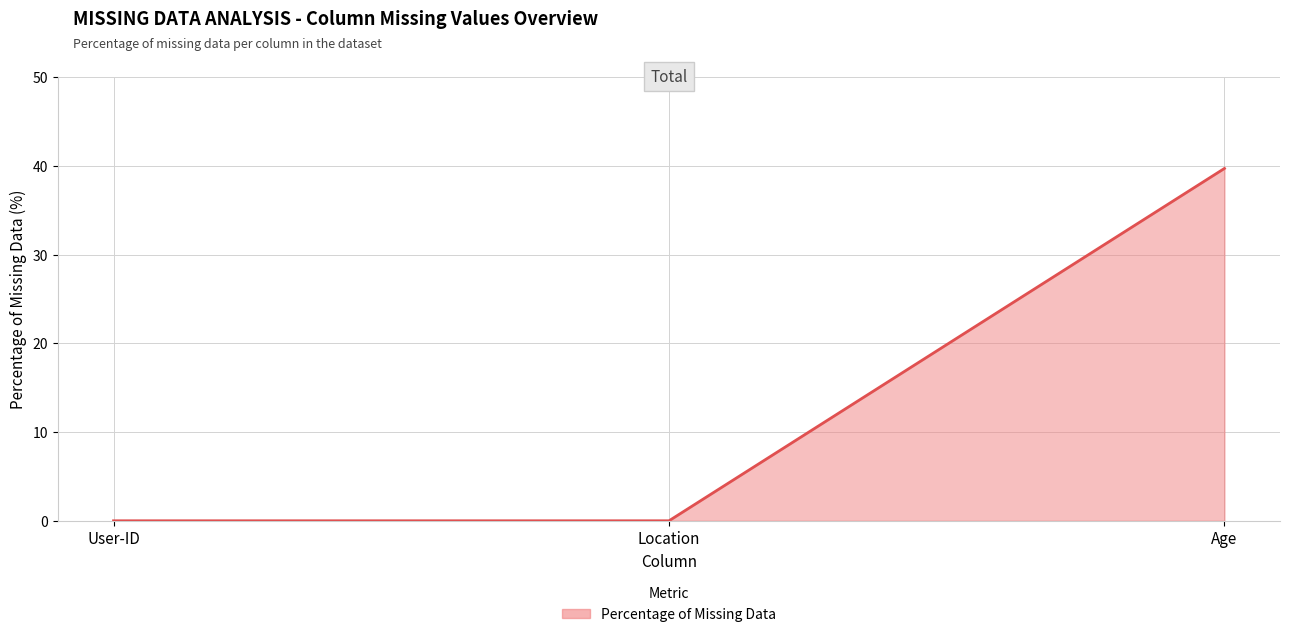

What position from the left is Age?

3